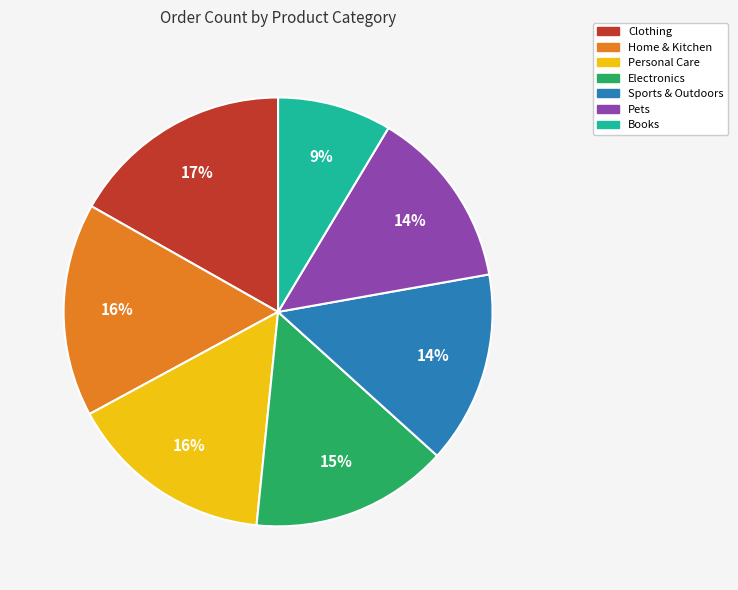

Which slice is the smallest?

Books